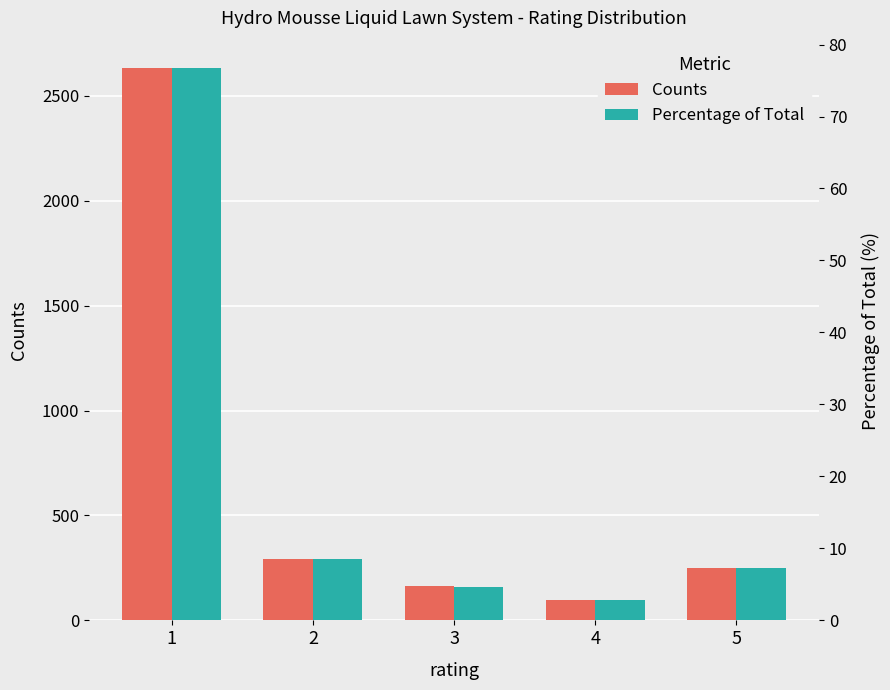

Rank the series by their average value, from lowest to highest.

Percentage of Total, Counts